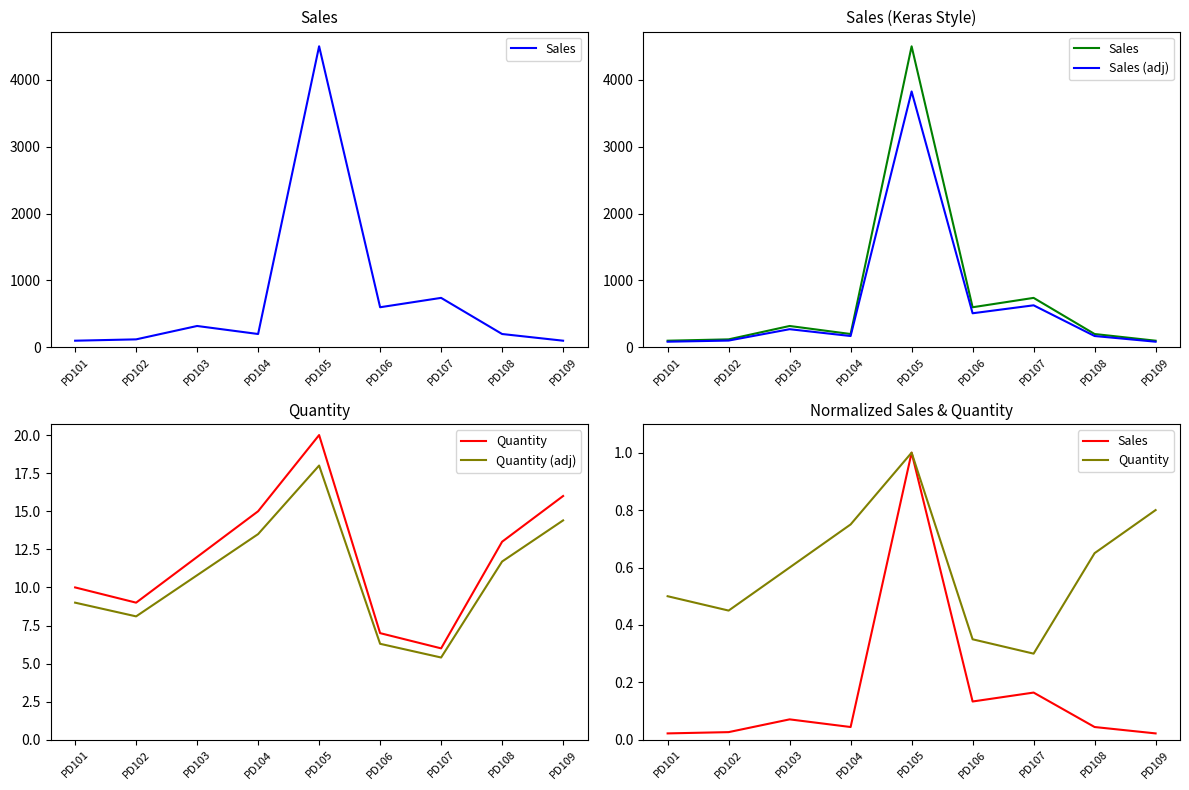

True or false: Sales has a value of 0.0 at PD109.

True